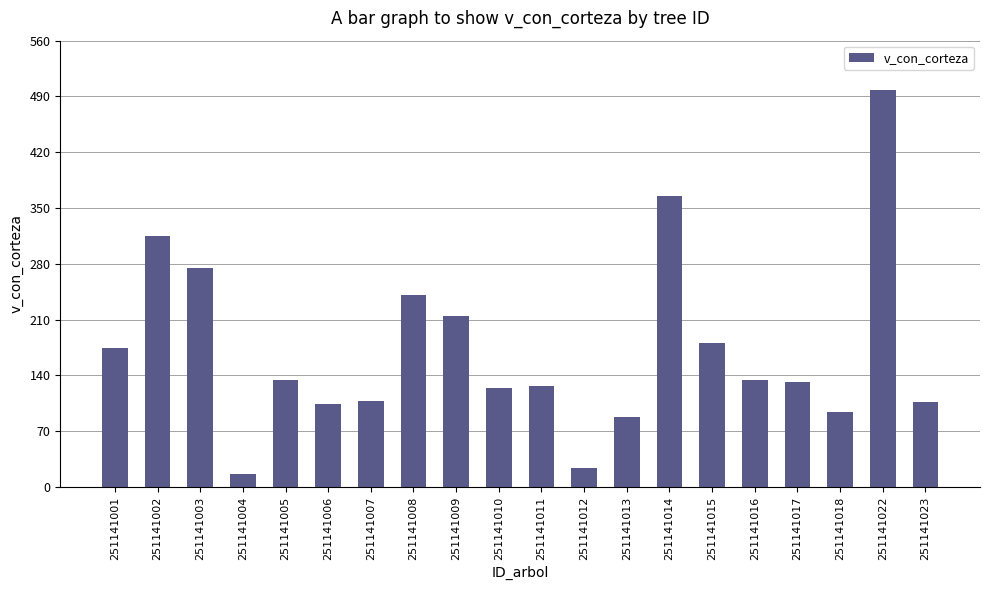

Which label corresponds to the largest value in the chart?

251141022